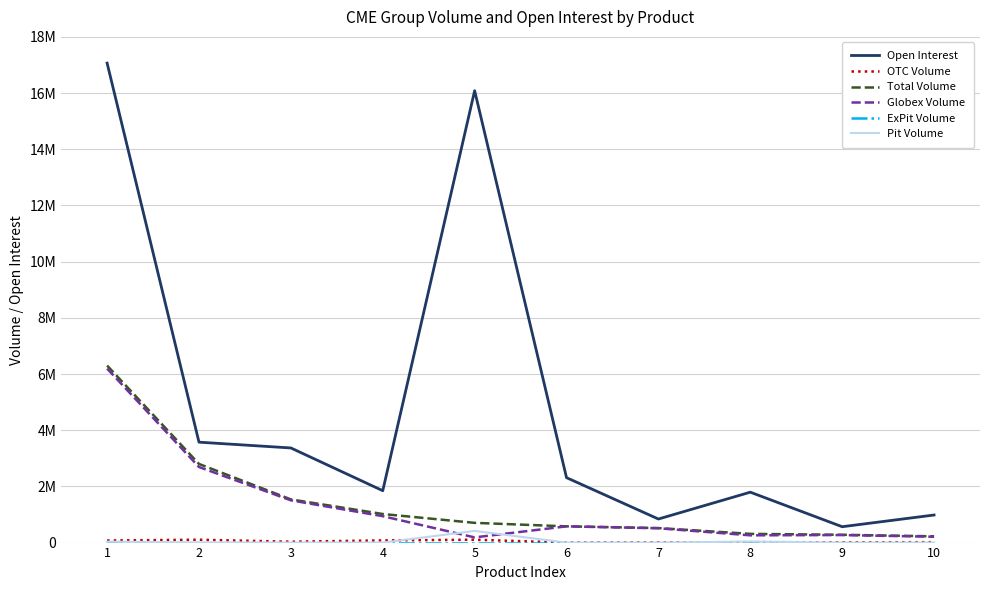

Which series has the largest total across all categories?

Open Interest